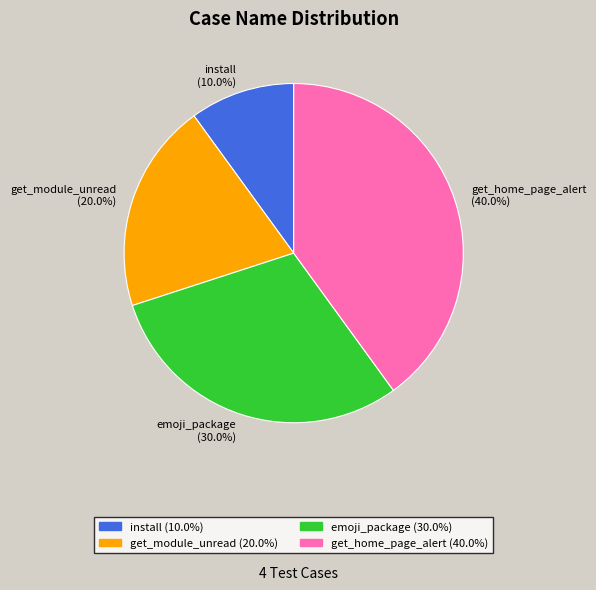

True or false: install accounts for 1% of the total.

False